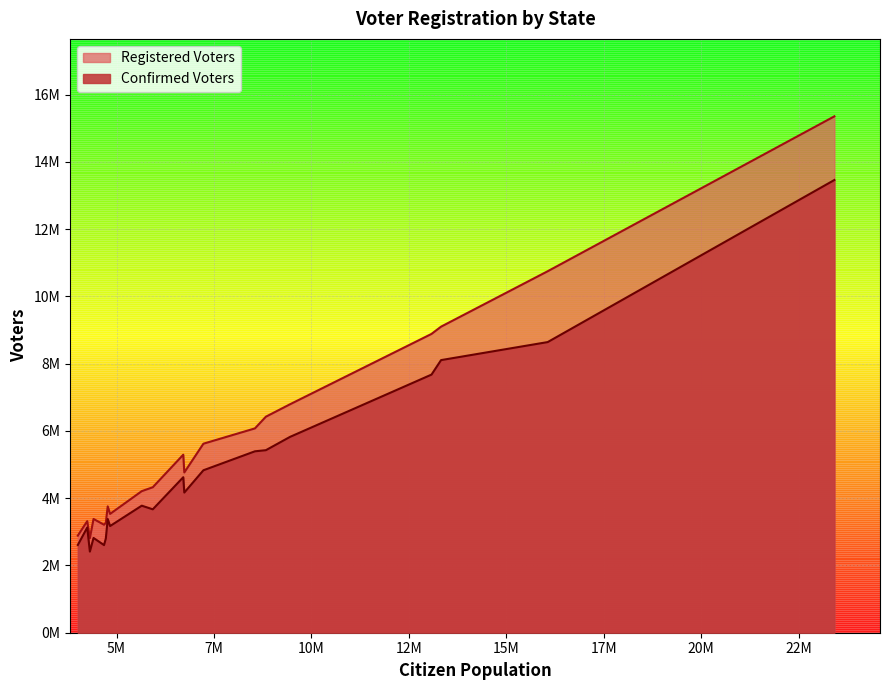

Reading right to left, what are all the values shown in this chart?

Registered Voters: Maryland=2888000	Wisconsin=3318000	Arizona=2811000	Missouri=3383000	Tennessee=3211000	Indiana=3270000	Massachusetts=3758000	Washington=3533000	Virginia=4210000	New Jersey=4326000	North Carolina=5294000	Georgia=4766000	Michigan=5621000	Ohio=6076000	Illinois=6424000	Pennsylvania=6794000	New York=8886000	Florida=9102000	Texas=10750000	California=15356000
Confirmed Voters: Maryland=2610000	Wisconsin=3128000	Arizona=2412000	Missouri=2818000	Tennessee=2606000	Indiana=2801000	Massachusetts=3382000	Washington=3172000	Virginia=3778000	New Jersey=3670000	North Carolina=4624000	Georgia=4168000	Michigan=4831000	Ohio=5395000	Illinois=5428000	Pennsylvania=5824000	New York=7676000	Florida=8107000	Texas=8643000	California=13463000